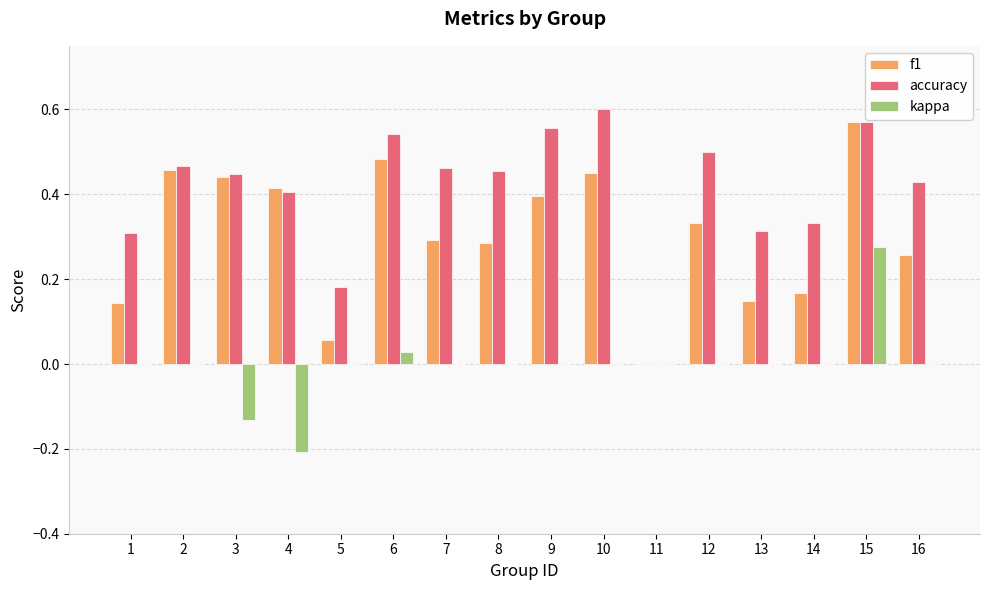

What is the sum of the accuracy values at 6 and 1?

0.8